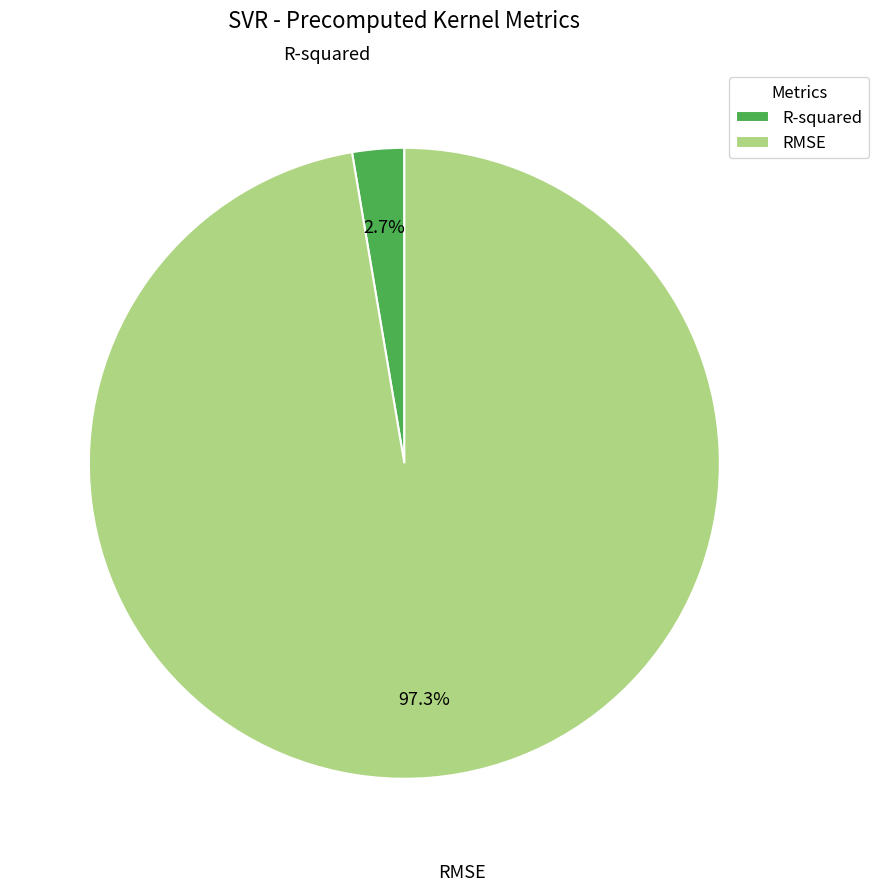

Which category accounts for the majority?

RMSE